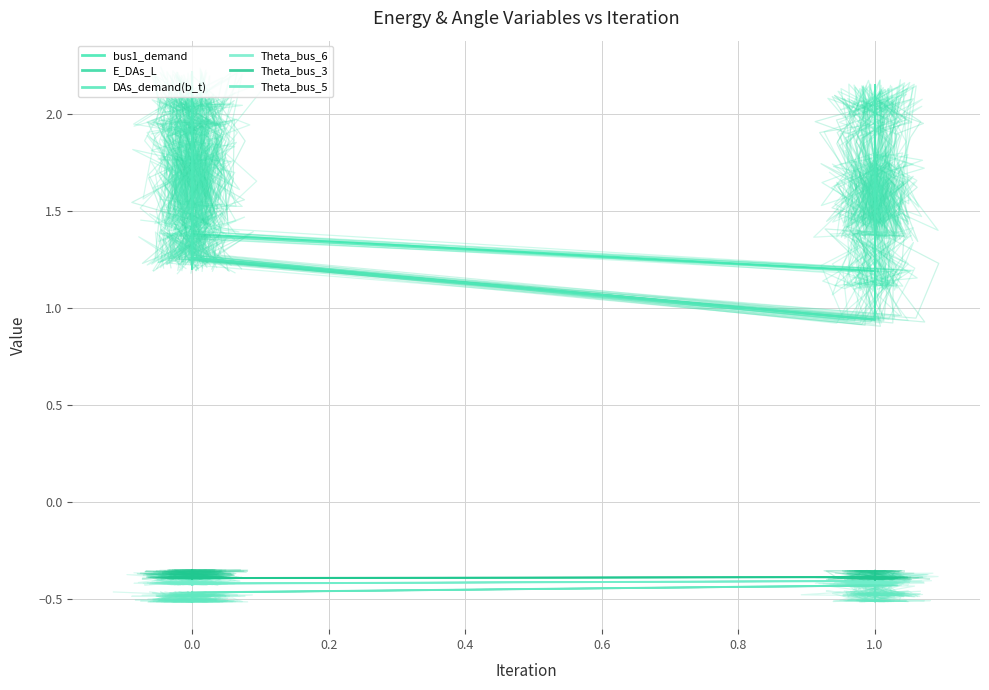

What are all the series names shown in the legend?

bus1_demand, E_DAs_L, DAs_demand(b_t), Theta_bus_6, Theta_bus_3, Theta_bus_5